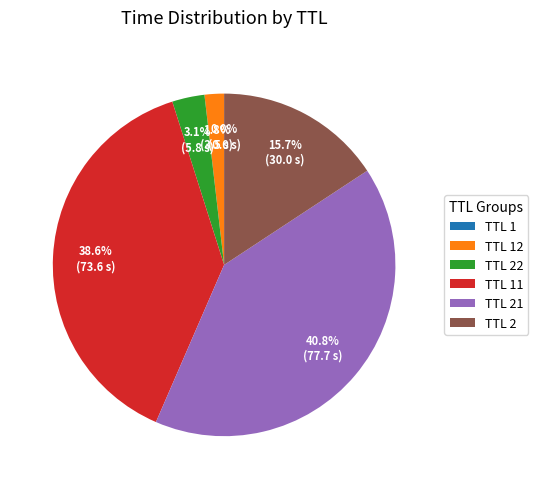

Is there any slice that represents more than half of the pie?

No